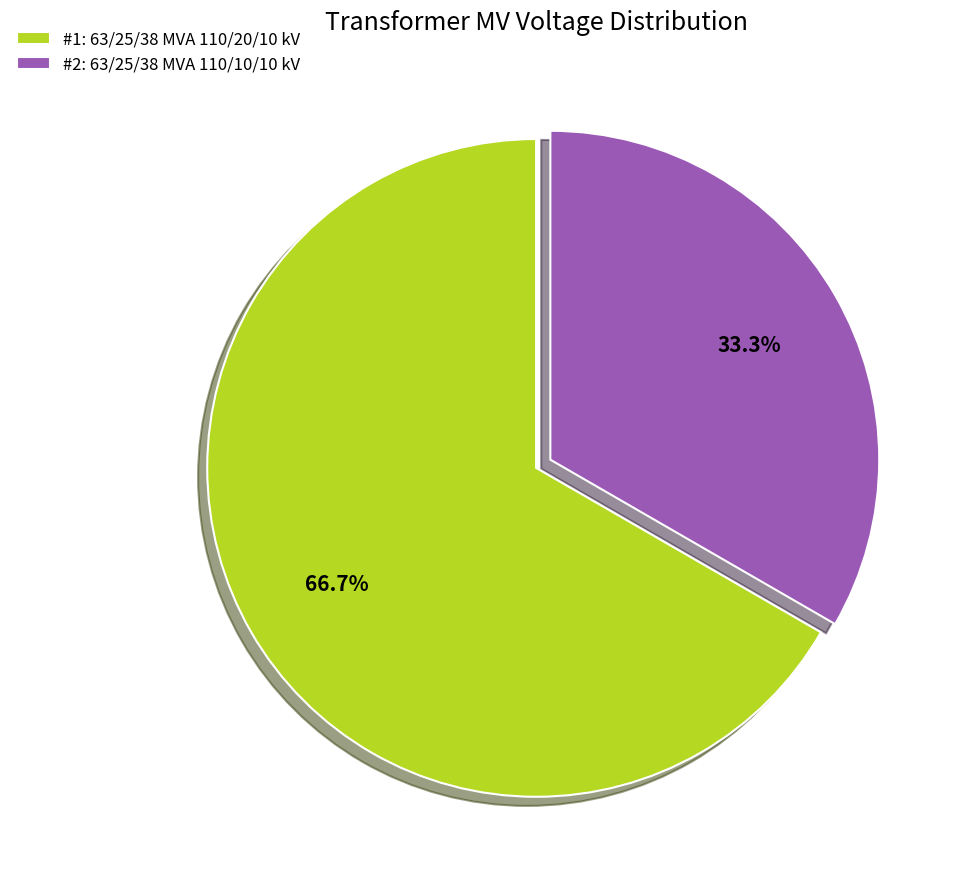

To the nearest percent, what is the average slice percentage?

50%